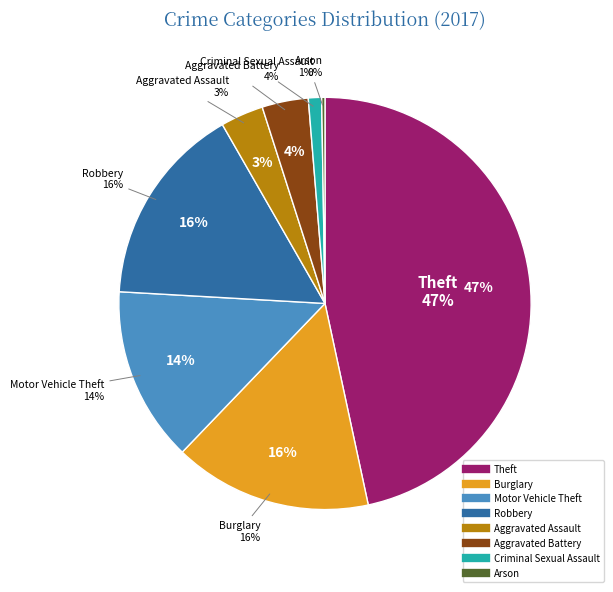

What is the largest slice in the pie chart?

Theft